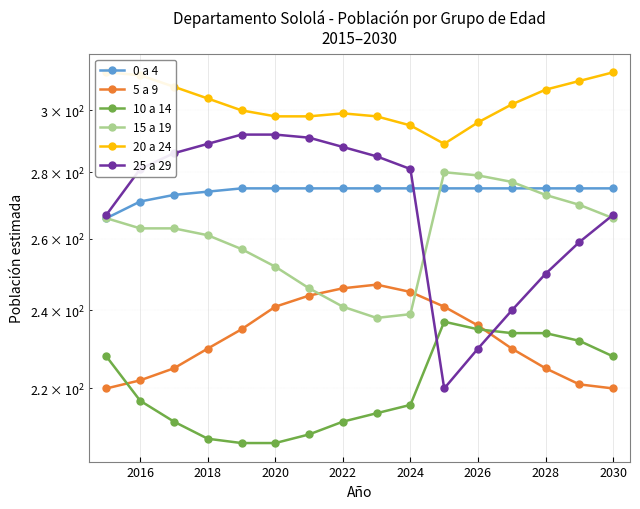

True or false: 0 a 4 has more than 0 points higher than both neighbors.

False